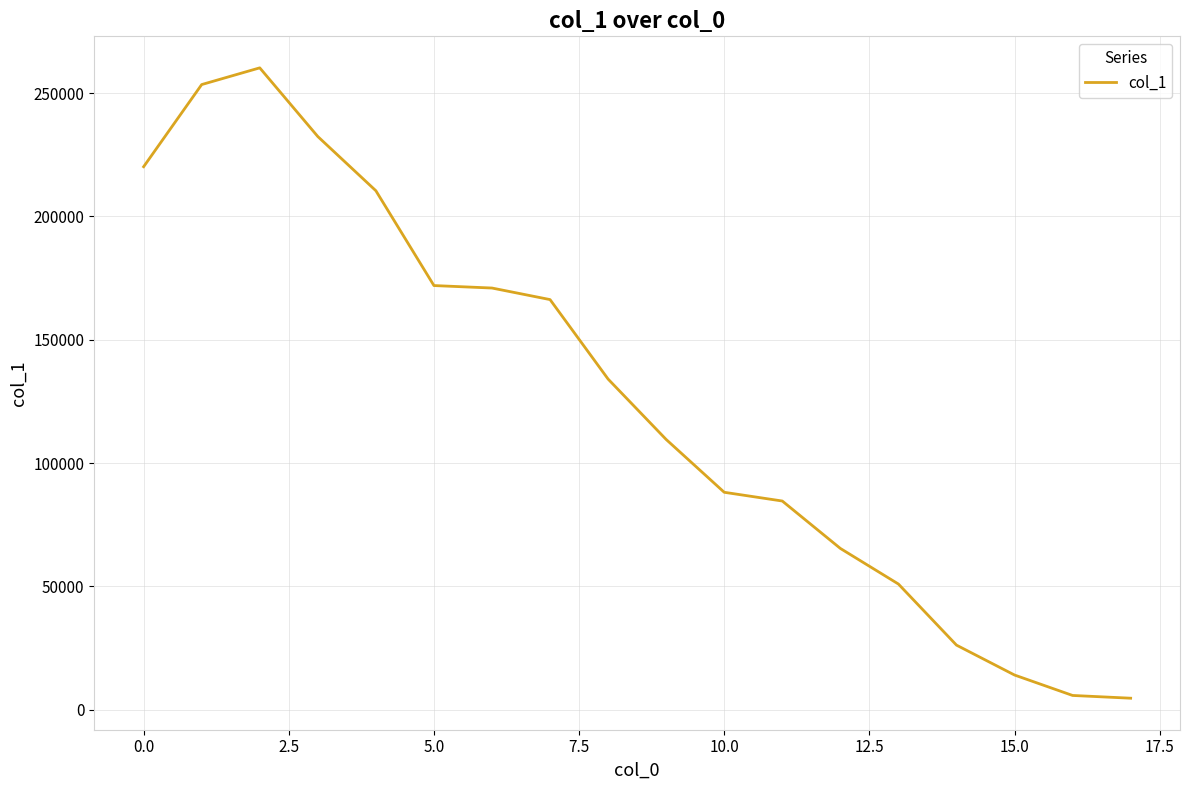

What is the difference between the maximum and minimum values?

255545